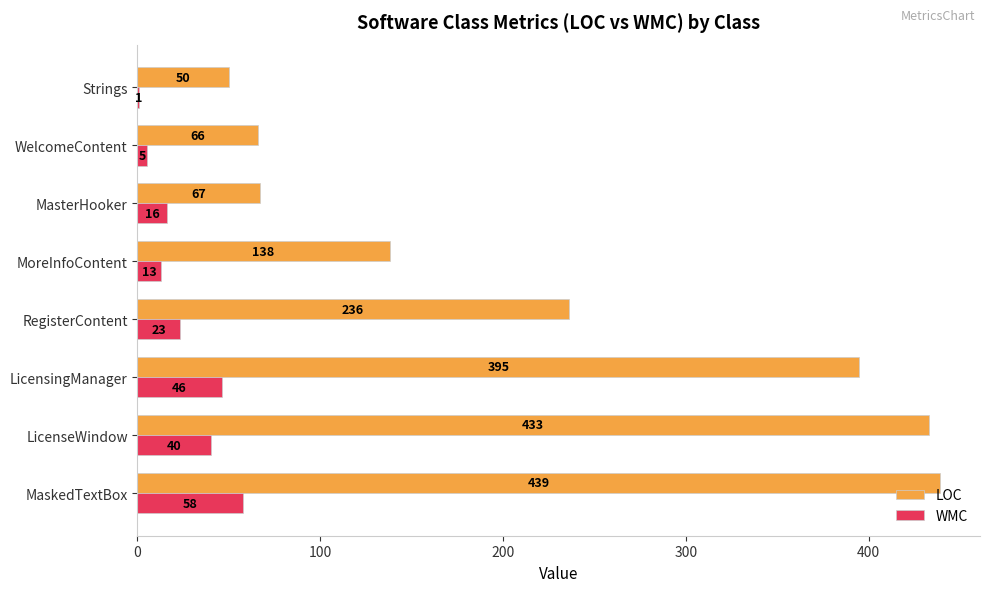

At which label does WMC reach its peak?

MaskedTextBox